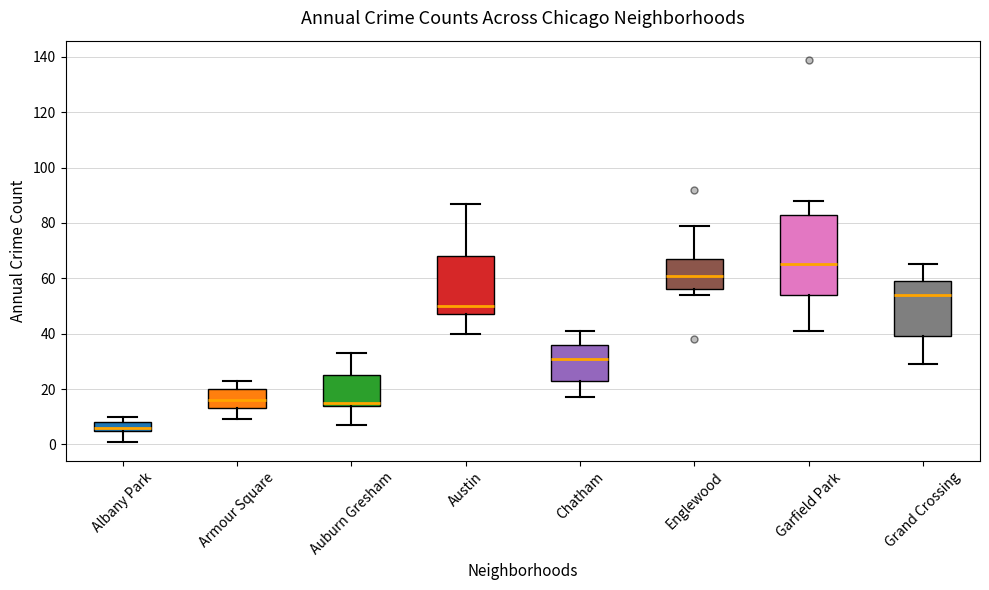

Reading left to right, read every box against the y-axis: the position of its median line, the range the box covers, and the ends of its whiskers. The values are not printed on the chart, so give them approximately, as read against the axis.

Albany Park: median 6 (just above the box's lower edge), box 6 to 8, whiskers 2 to 10
Armour Square: median 16, box 14 to 20, whiskers 10 to 24
Auburn Gresham: median 16, box 14 to 26, whiskers 8 to 34
Austin: median 50, box 48 to 68, whiskers 40 to 88
Chatham: median 32, box 24 to 36, whiskers 18 to 42
Englewood: median 62, box 56 to 68, whiskers 54 to 80
Garfield Park: median 66, box 54 to 84, whiskers 42 to 88
Grand Crossing: median 54, box 40 to 60, whiskers 30 to 66